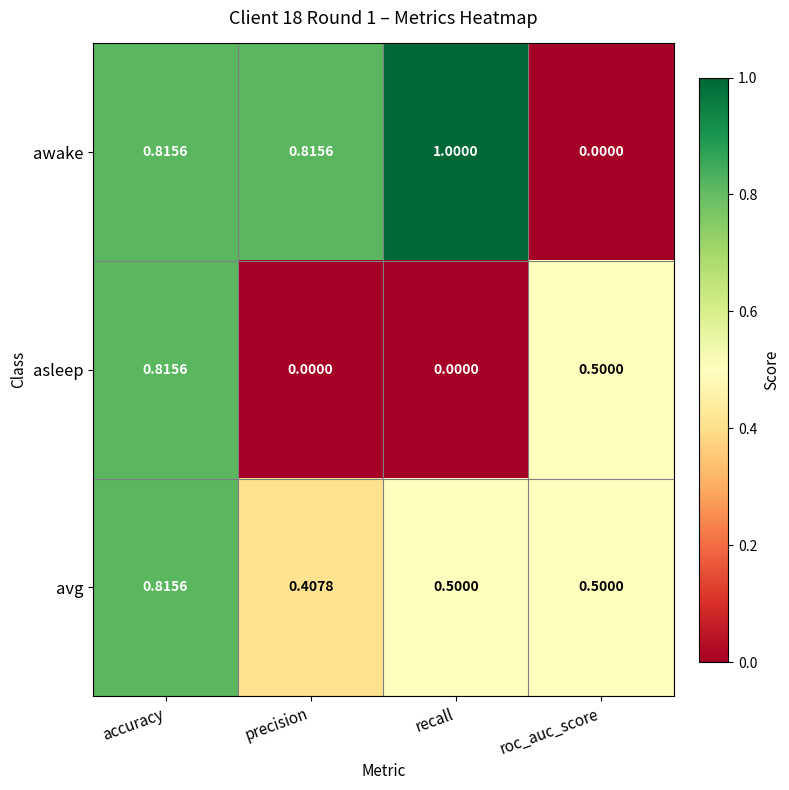

What is the difference between the highest and lowest values at recall?

1.0